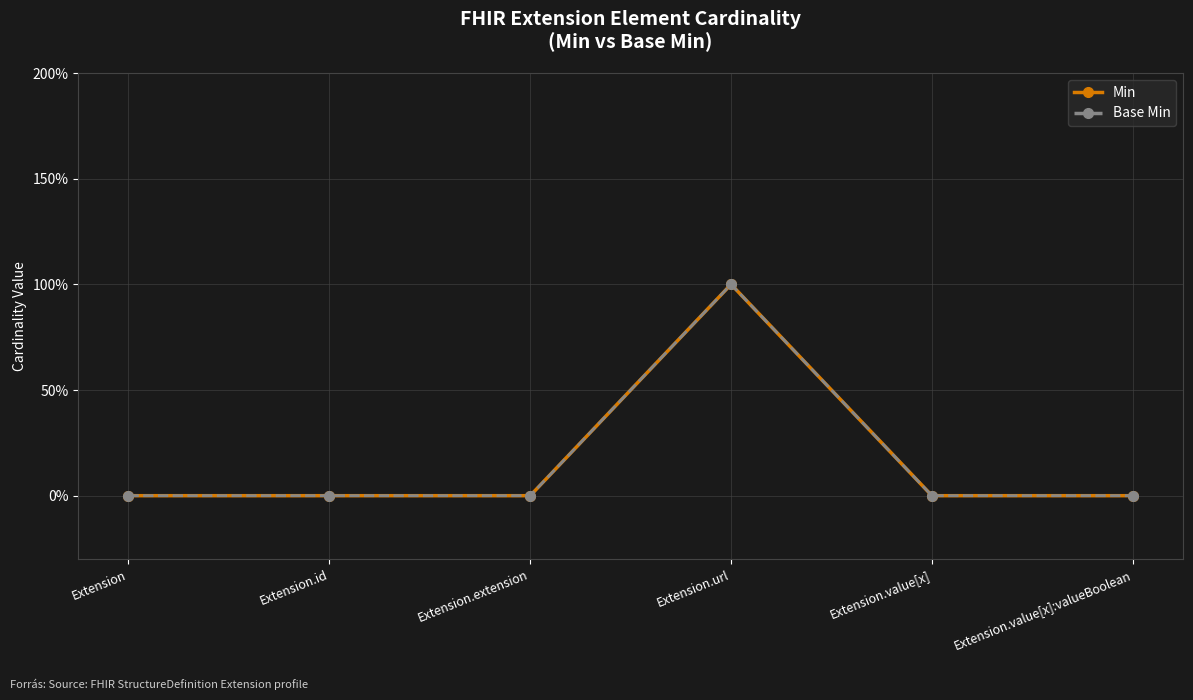

How many Base Min values are between 0 and 1?

6